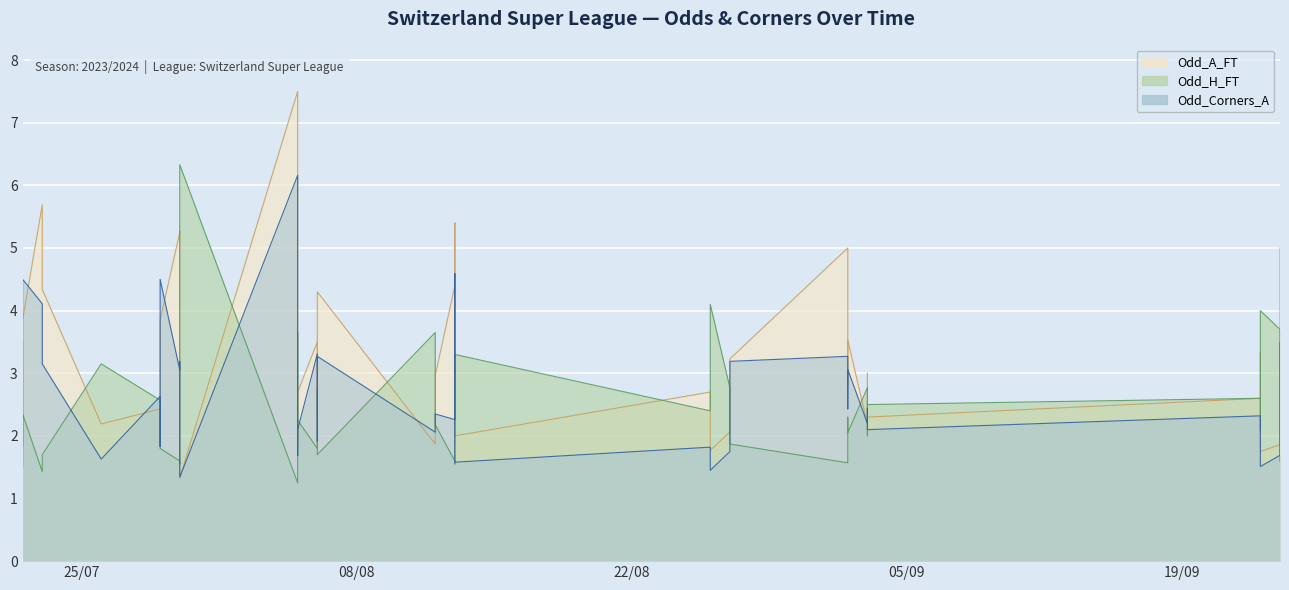

What is the difference between the Odd_A_FT values at 2023-07-22 and 2023-08-13?

1.8